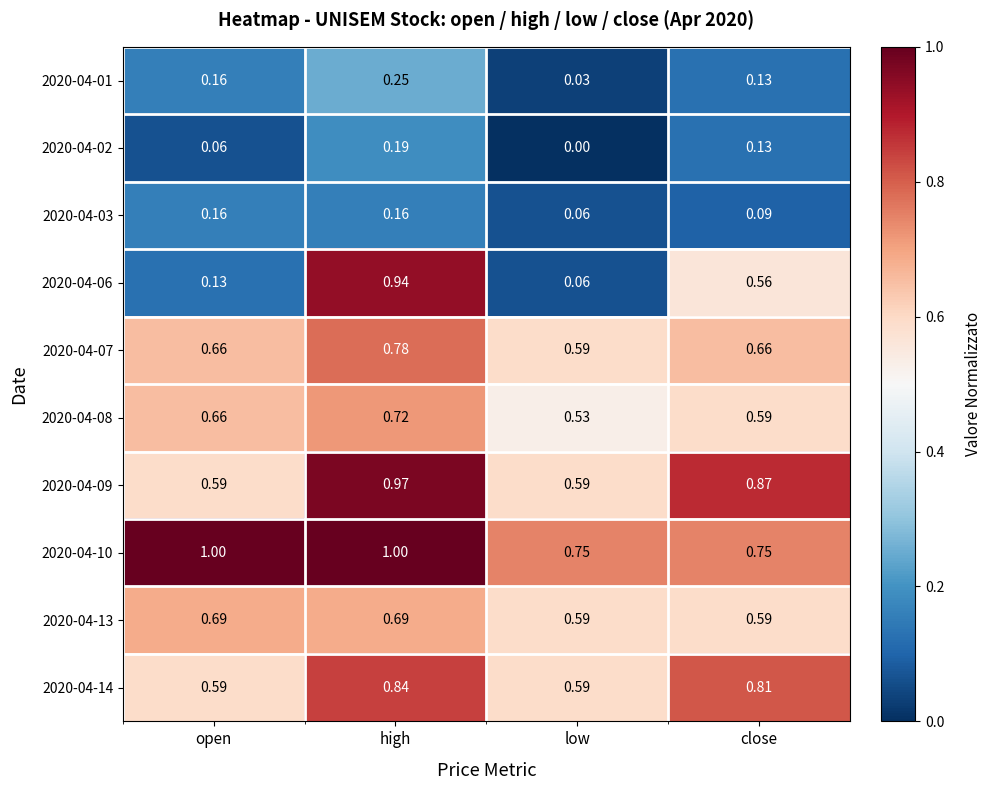

At which category is the sum across all series the highest?

high